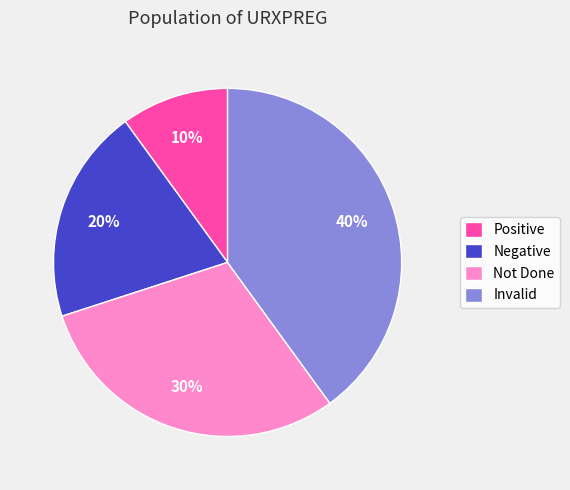

The Positive slice represents 5% of the pie. True or false?

False